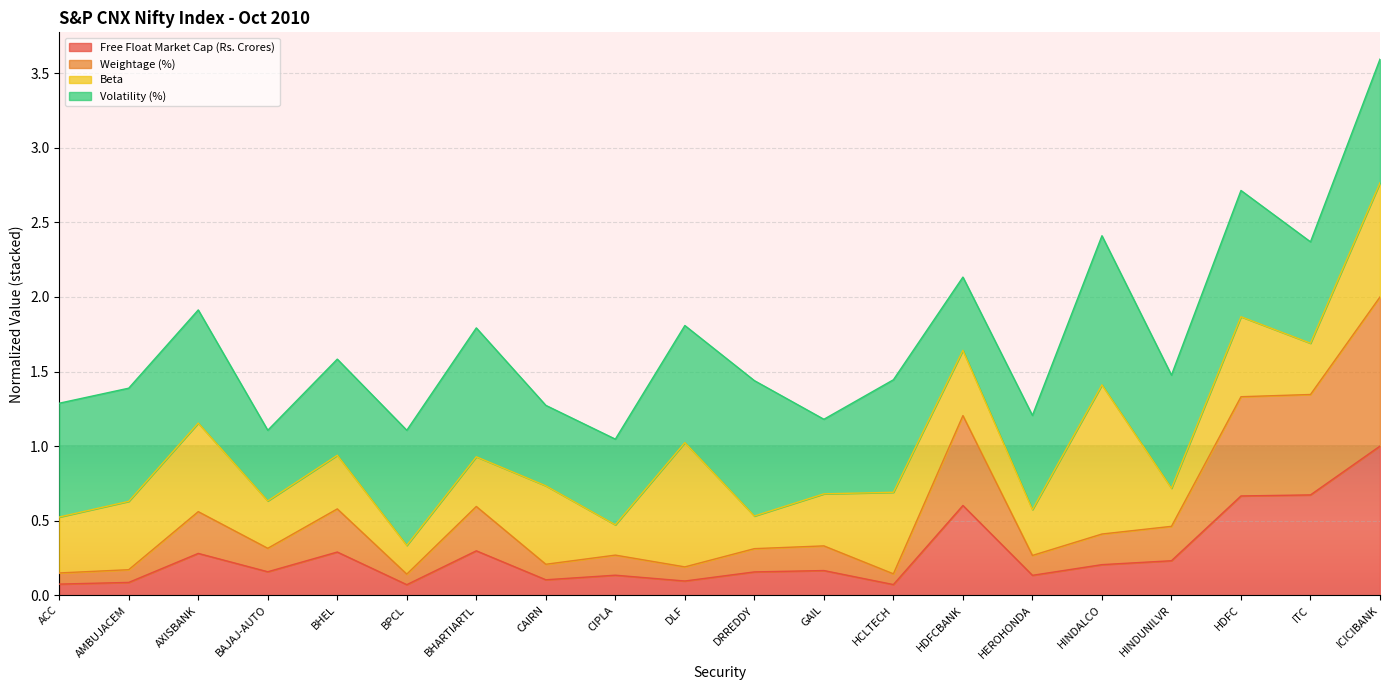

Which series has the widest spread of values?

Weightage (%)